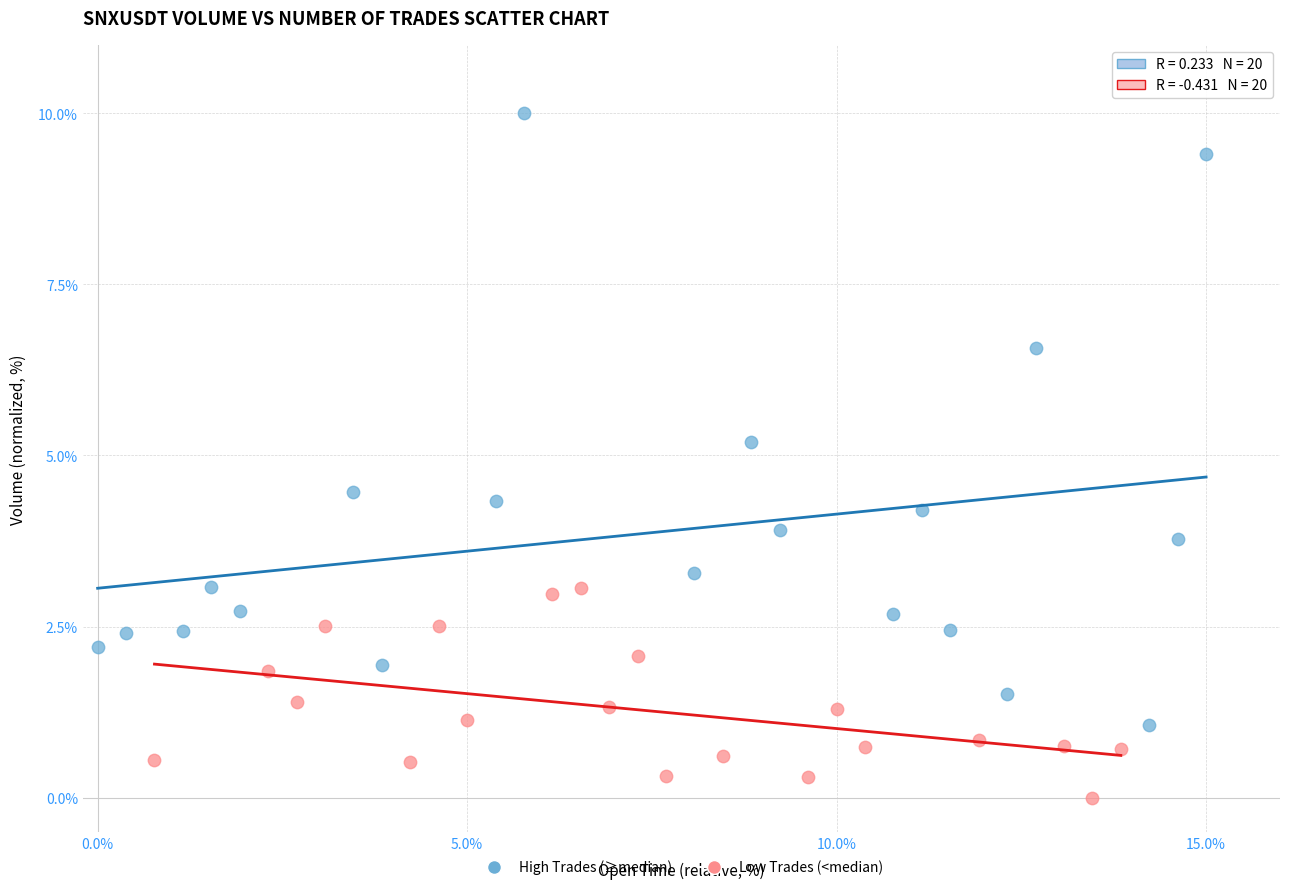

Which series reaches the maximum Y coordinate?

High Trades (≥median)